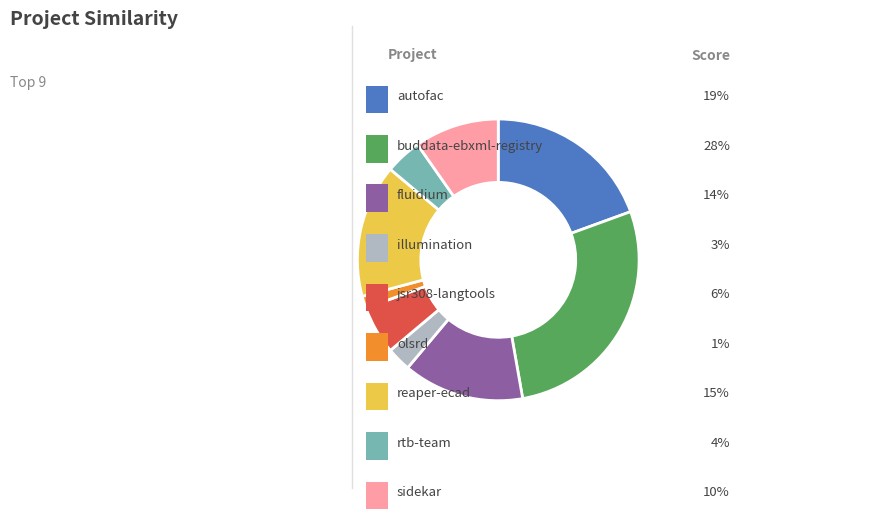

Is there any slice that represents more than half of the pie?

No